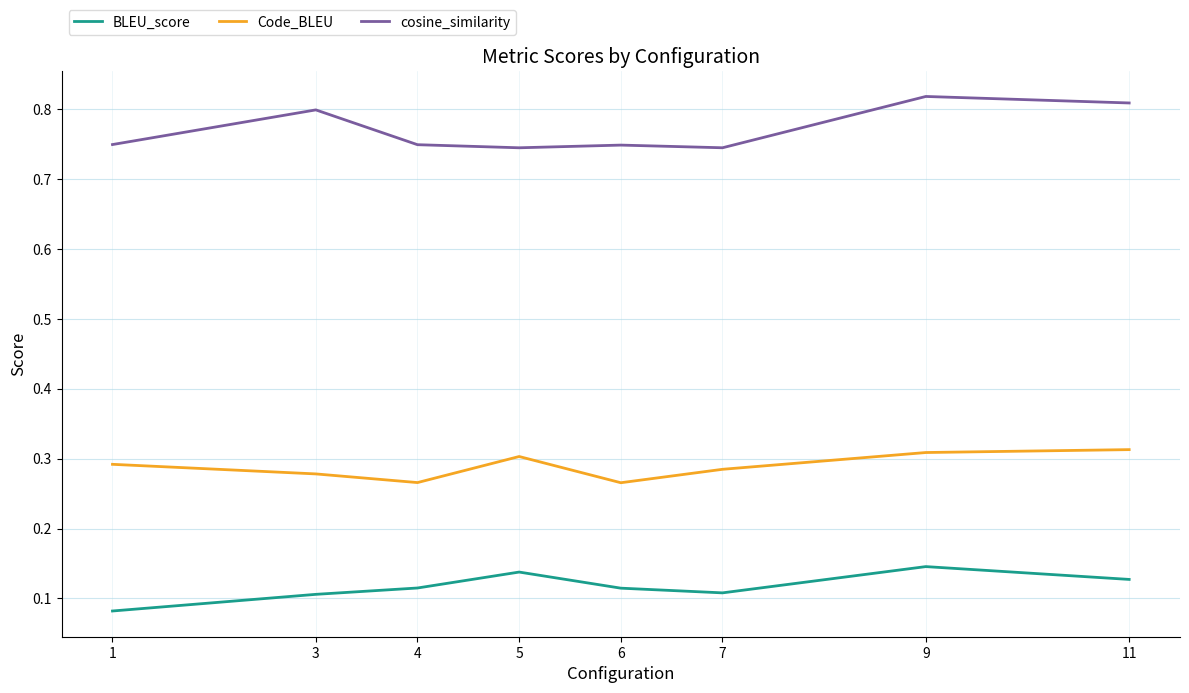

The BLEU_score series shows 0.1 at 4. True or false?

True